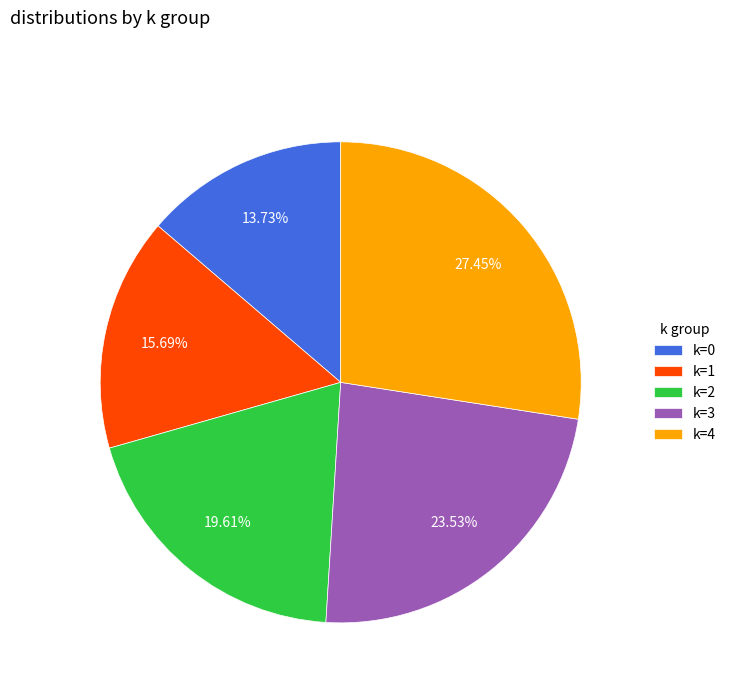

Do k=4 and k=2 together represent more than half of the pie?

No